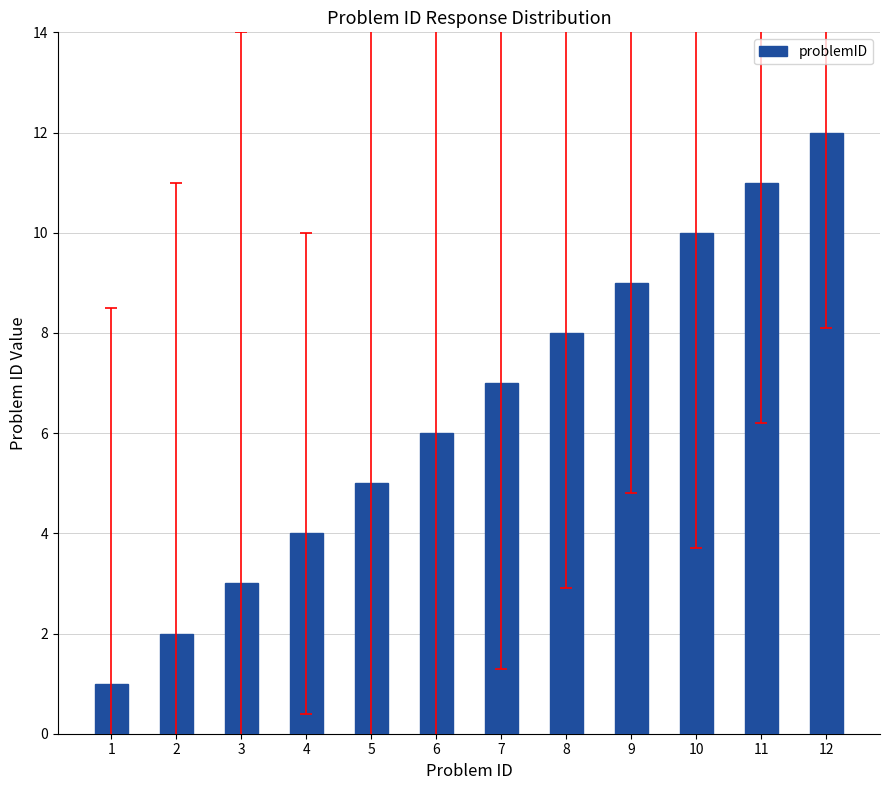

Rank the categories by value from lowest to highest.

1, 2, 3, 4, 5, 6, 7, 8, 9, 10, 11, 12